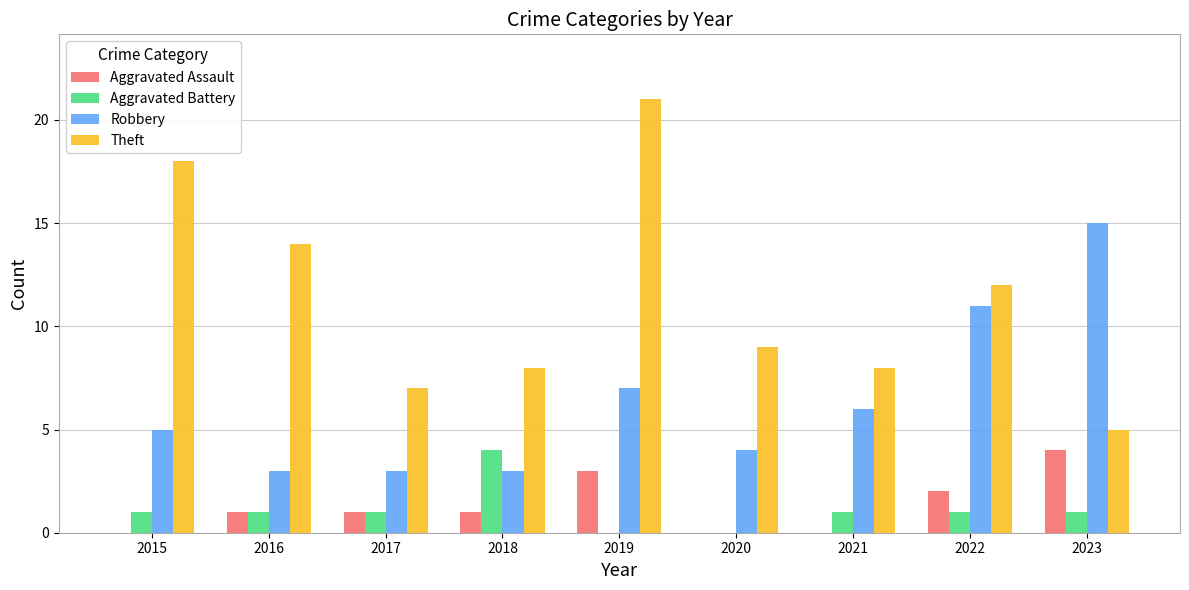

Between 2019 and 2022, which series saw the biggest shift?

Theft